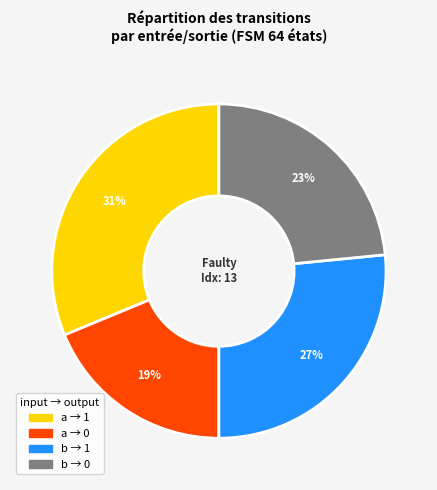

Count the number of slices in the pie.

4